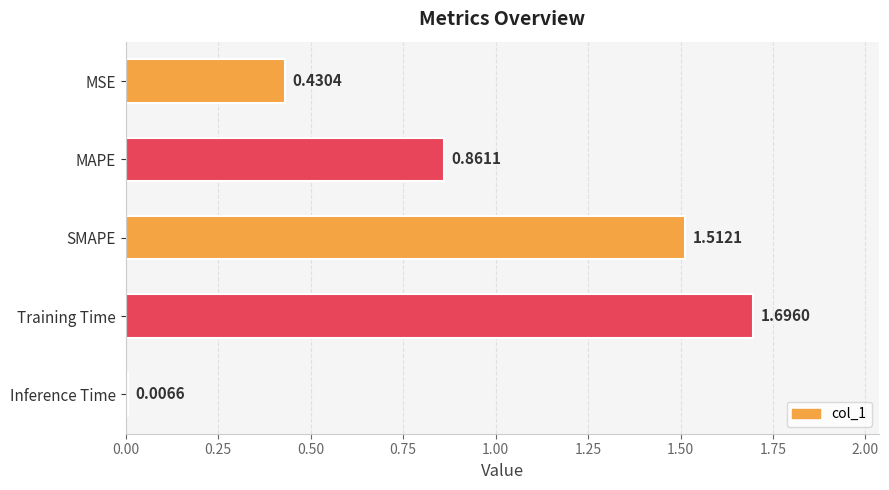

What is the difference between the second highest and second lowest values?

1.1